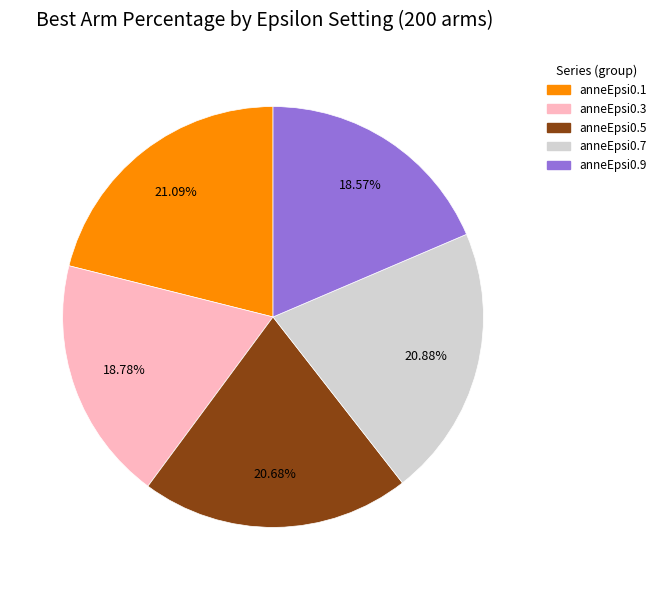

Does anneEpsi0.7 account for over 50% of the chart?

No